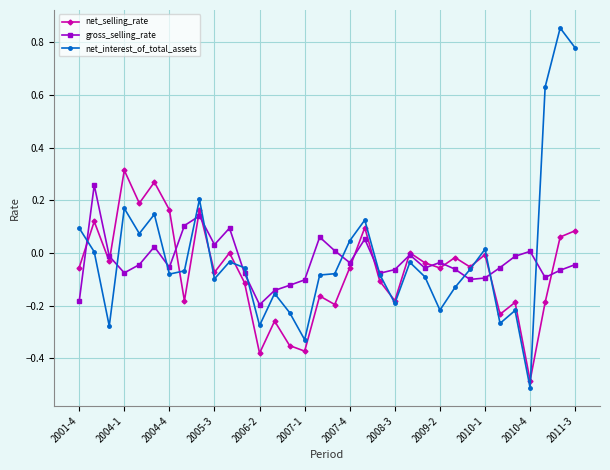

How many intersections are there between gross_selling_rate and net_selling_rate?

12